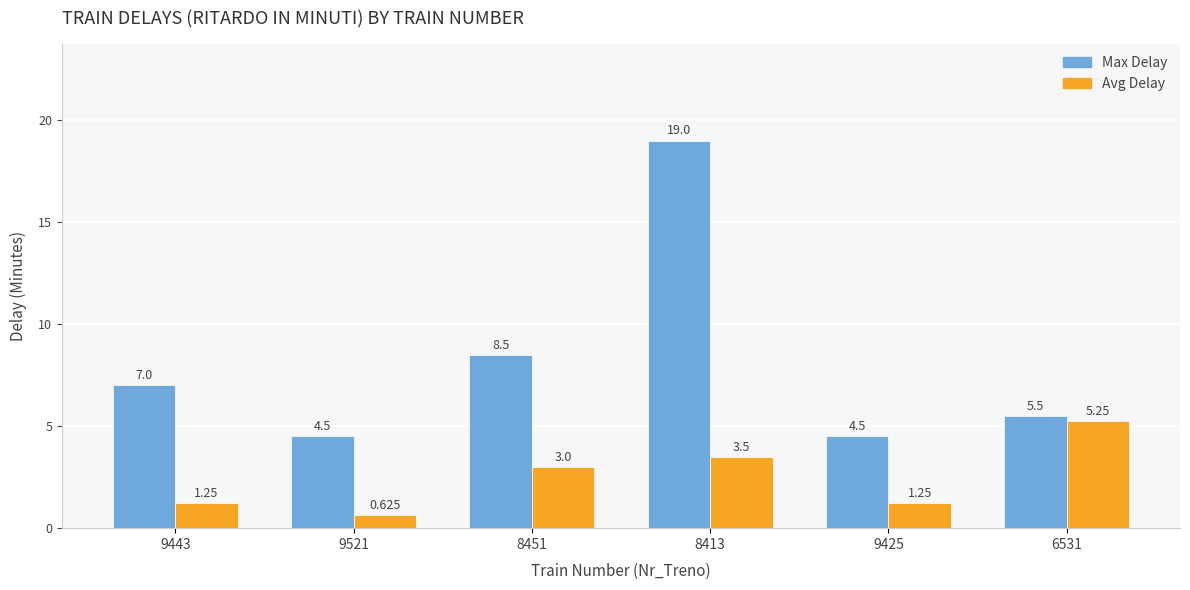

How many bars are there in total?

12